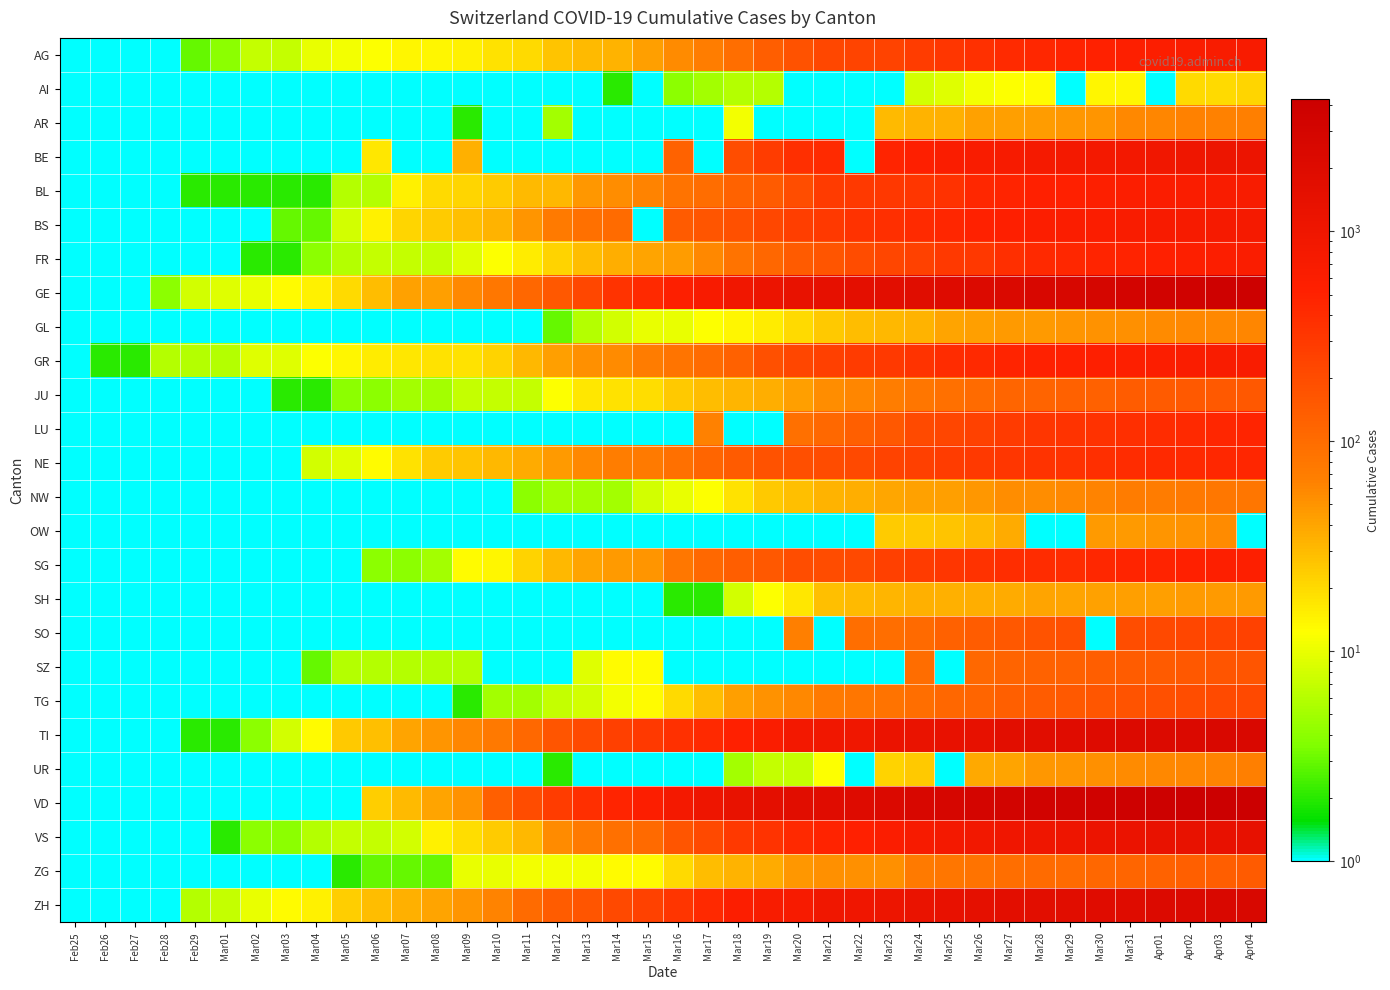

What is the difference between the highest and lowest values at Mar05?

24.9